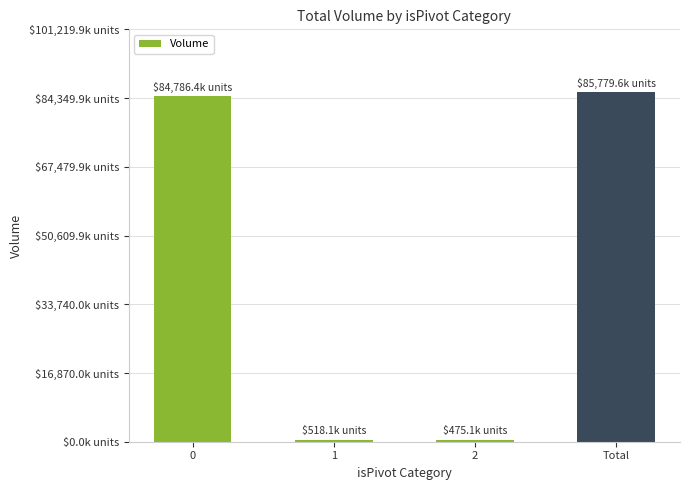

Between 1 and Total, which is larger?

Total